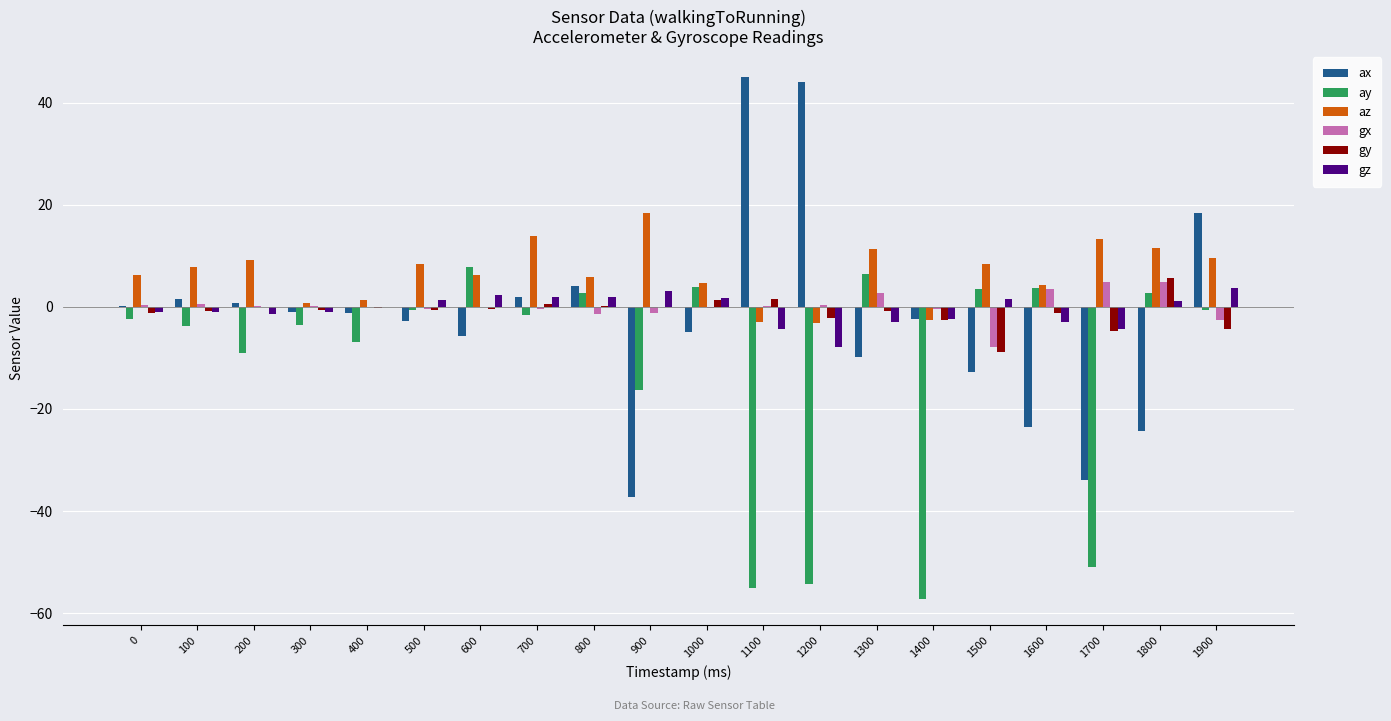

The value of ax at 1400 is -2.4. True or false?

True